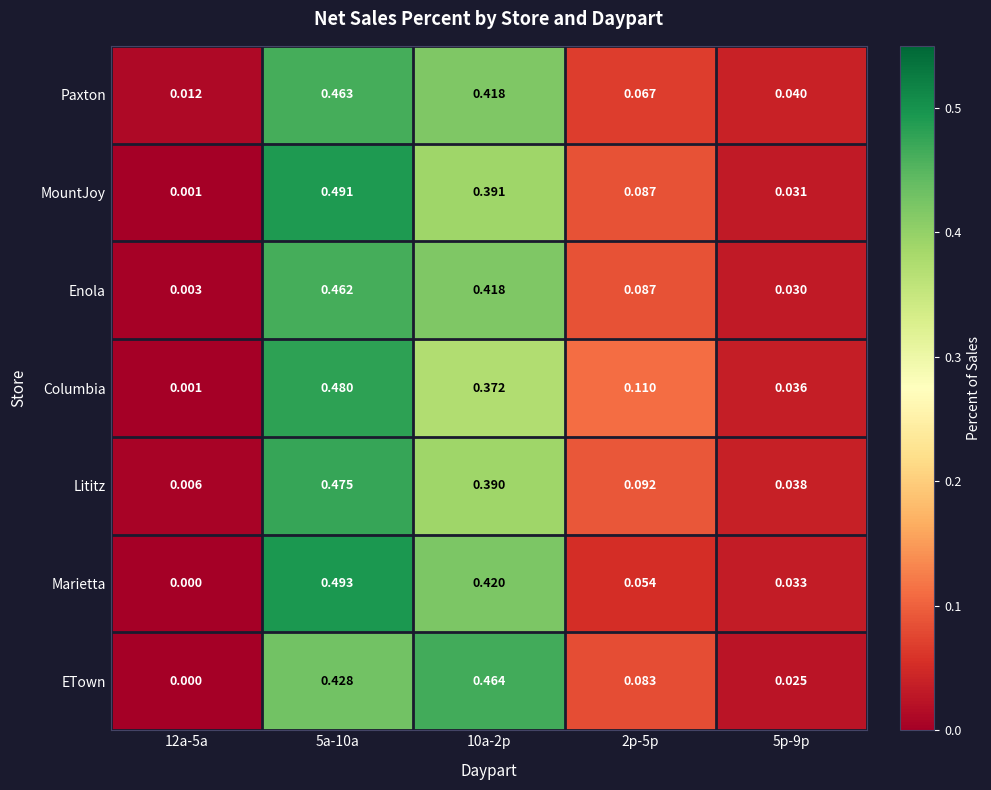

Is the value of Columbia at 5a-10a greater than the value of Enola at 2p-5p?

Yes